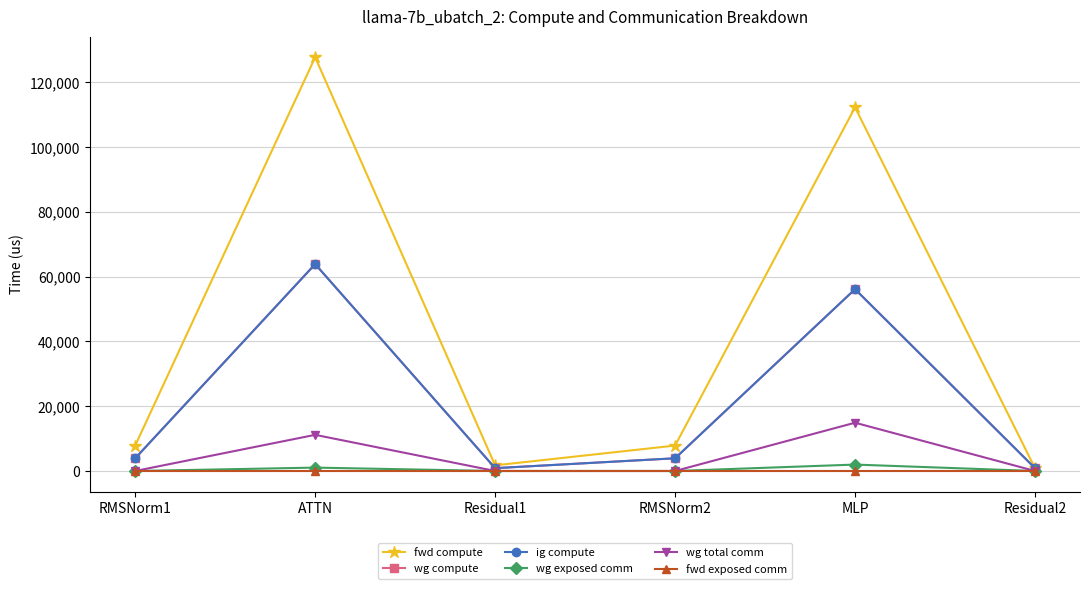

Where is wg total comm nearest to the value 7451?

ATTN